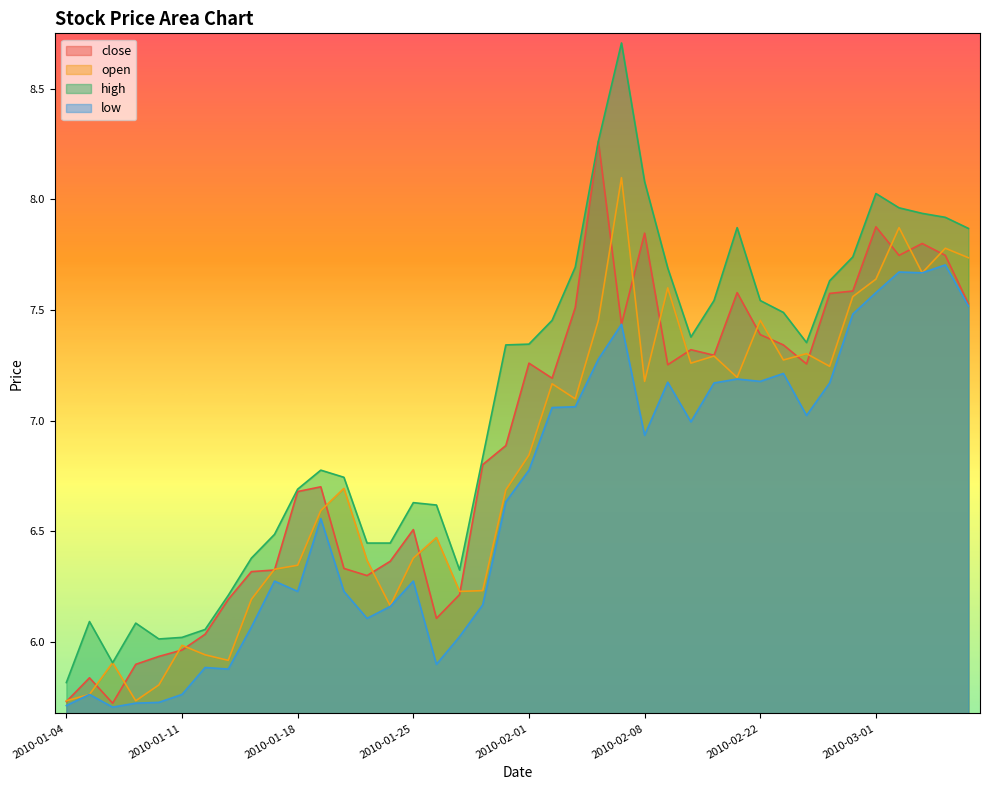

True or false: open and high cross at least once.

False